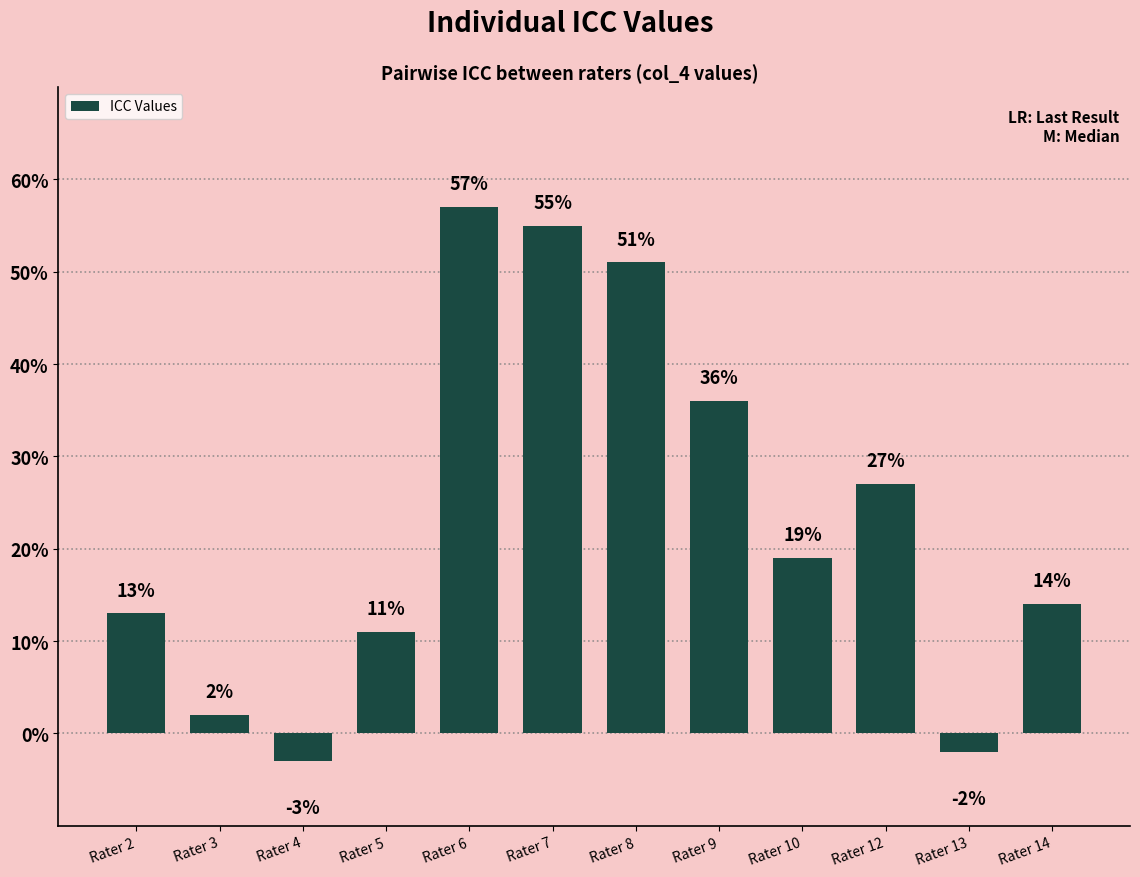

What is the average value?

0.2